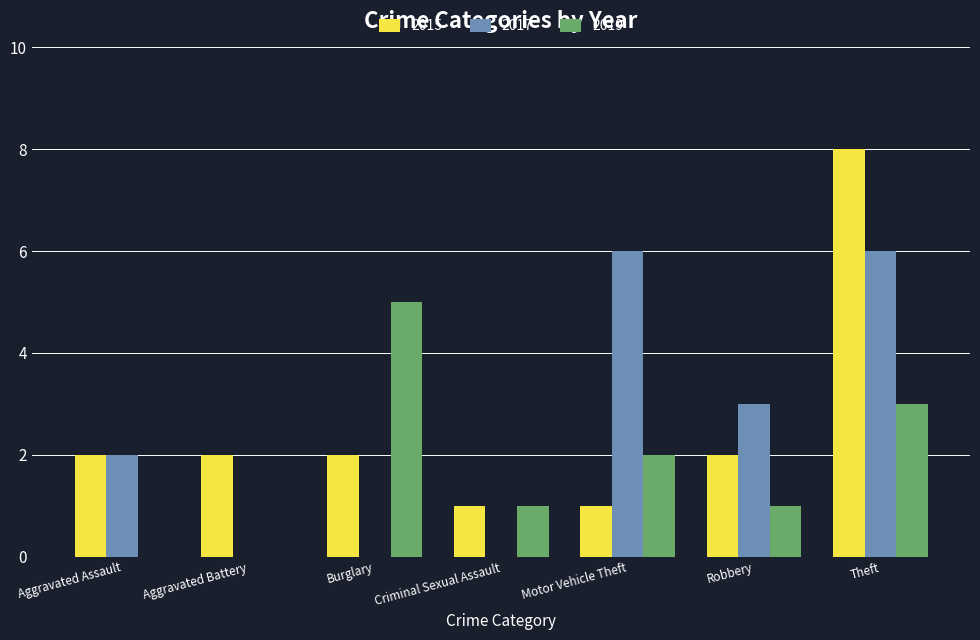

What is the spread (max minus min) of values at Motor Vehicle Theft?

5